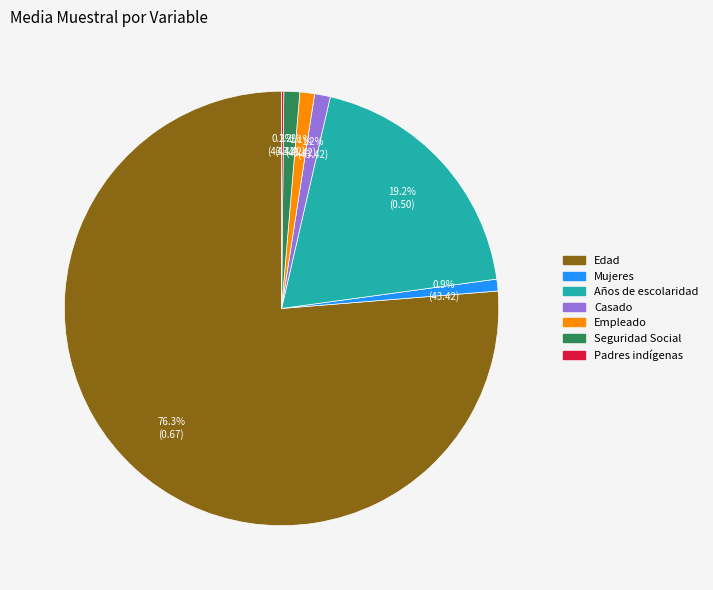

What portion of the pie excludes Seguridad Social?

98.8%